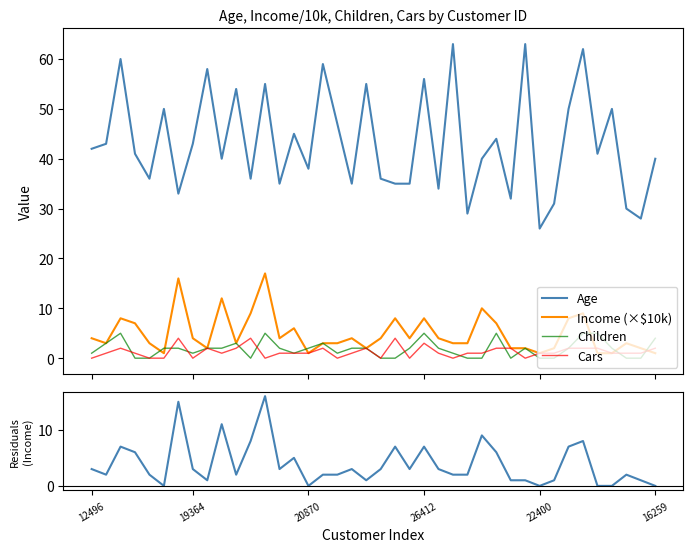

How many values in the Age series exceed 41?

19